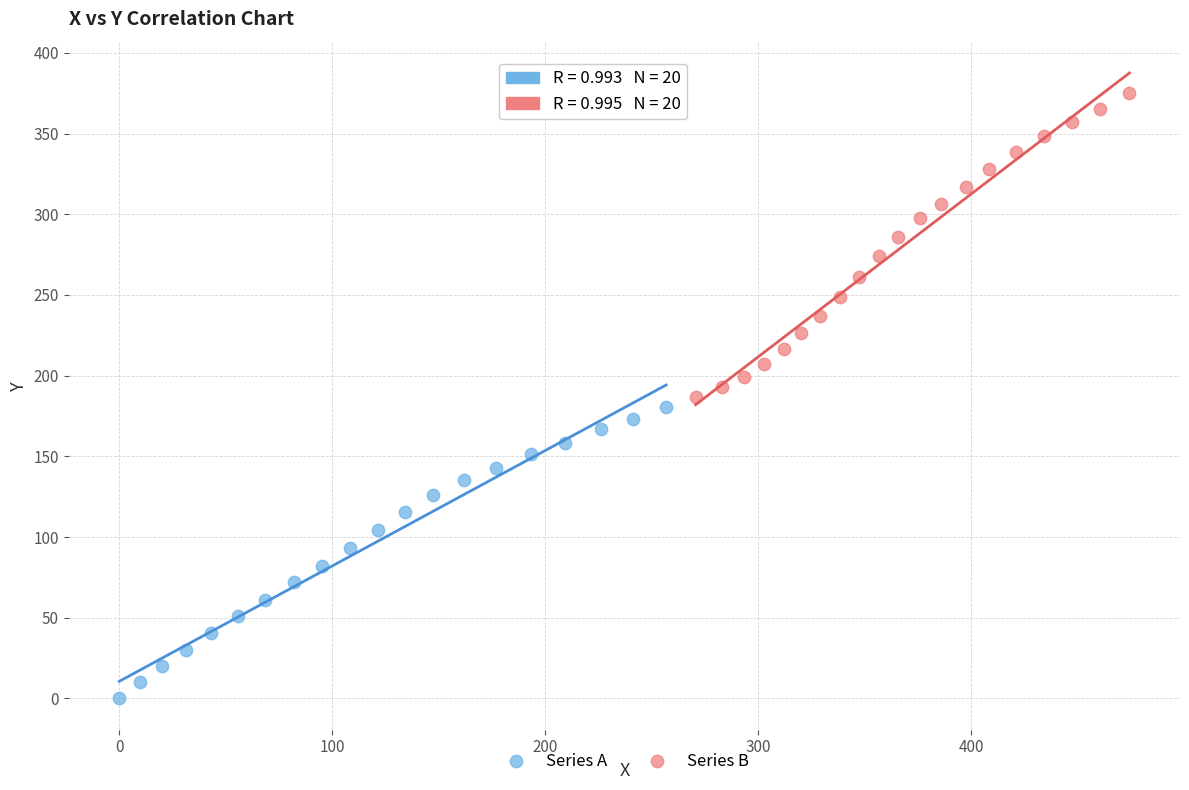

Which series contains the lowest Y value?

Series A